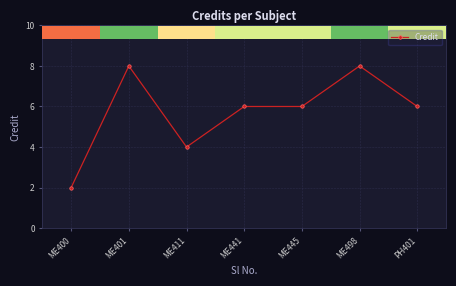

Is it true that the value at ME441 is 6?

True